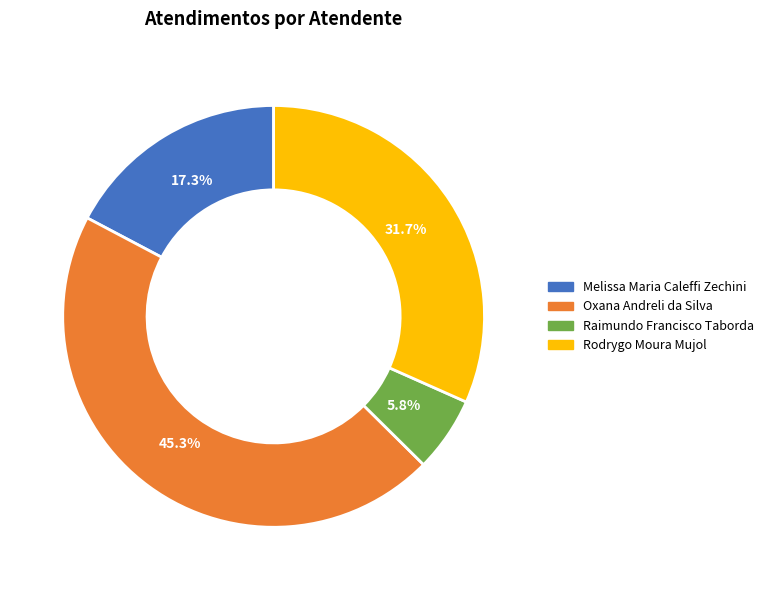

Is it true that Melissa Maria Caleffi Zechini is 17% of the pie?

True